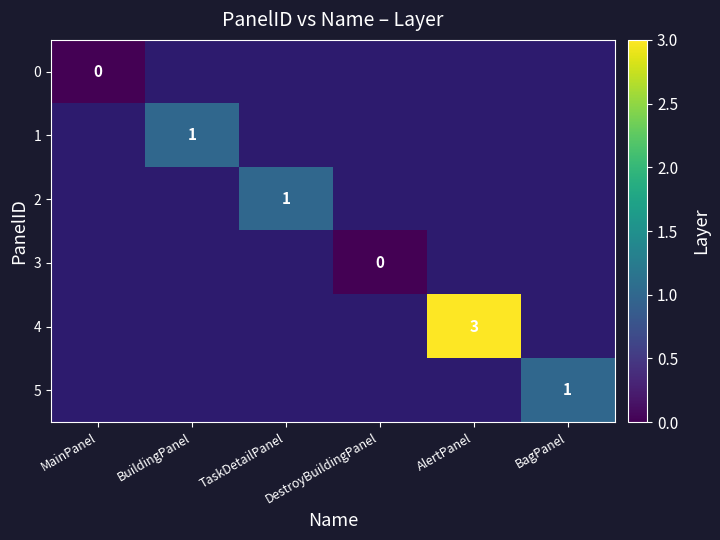

Is it true that 4 equals 5.4 at AlertPanel?

False